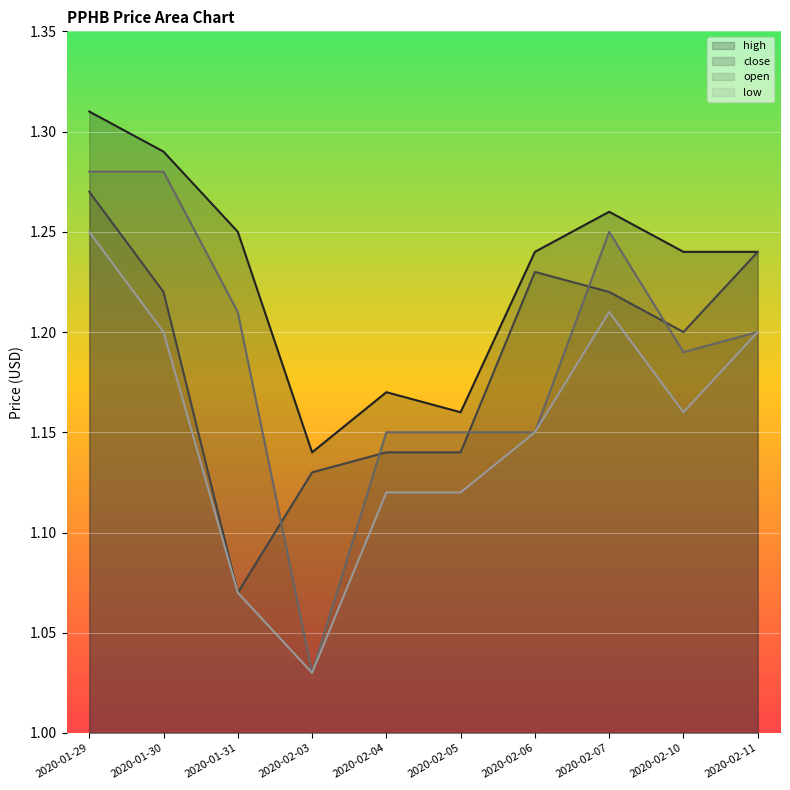

Which series has the widest spread of values?

open